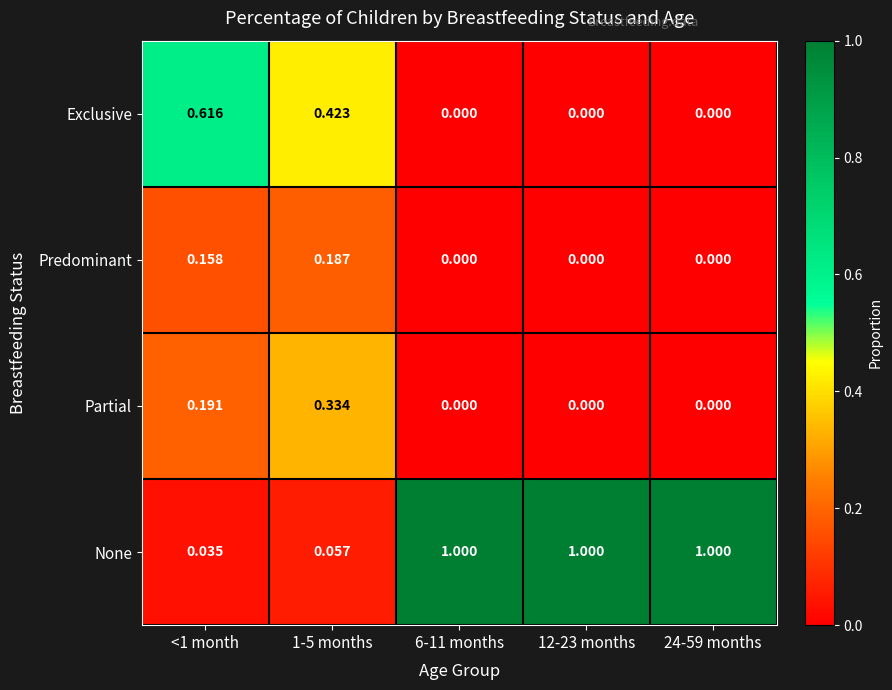

List the series in order of their peak value, lowest first.

Predominant, Partial, Exclusive, None